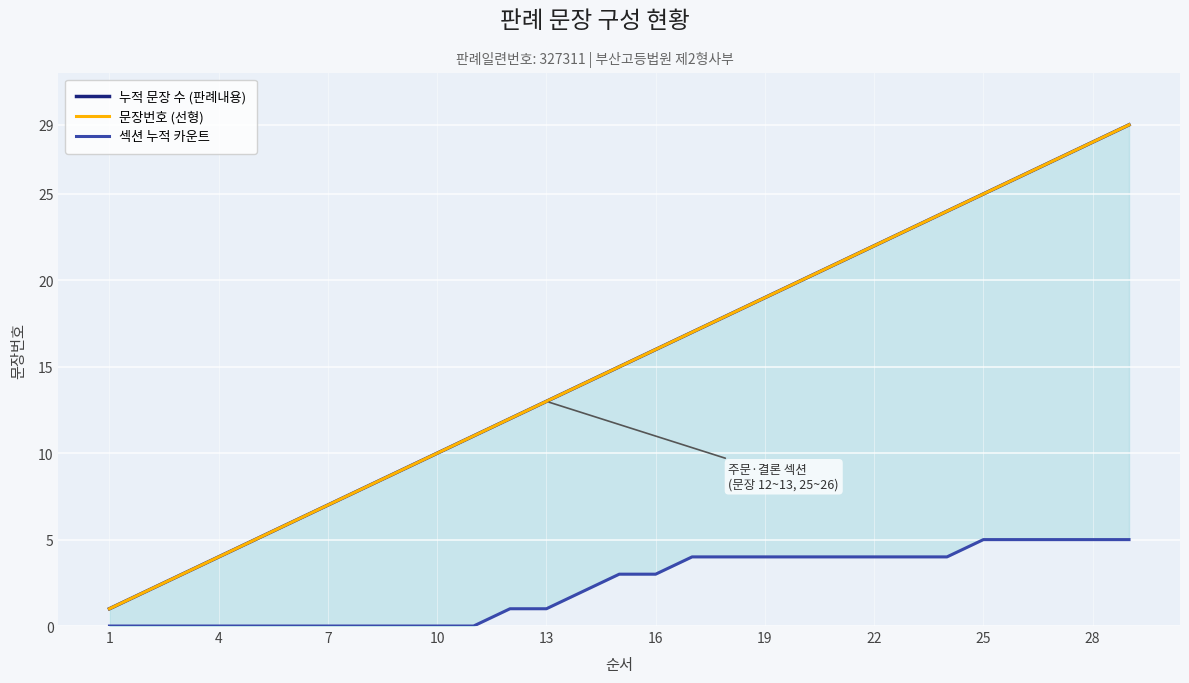

At which label does 누적 문장 수 (판례내용) reach its minimum?

1